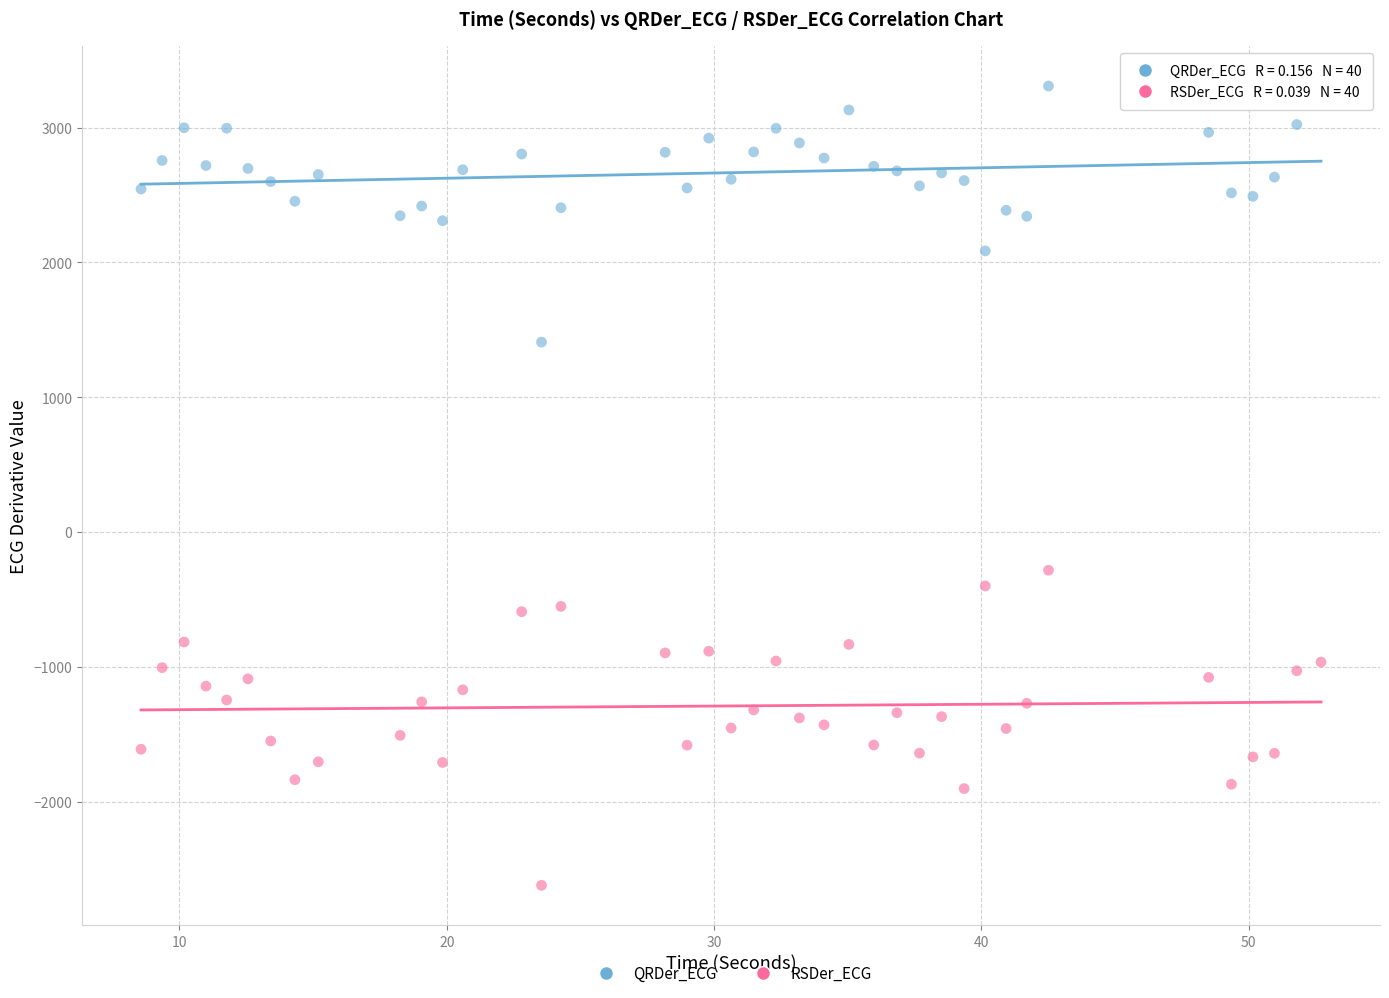

What is the X range (max minus min) for the scatter plot?

44.1